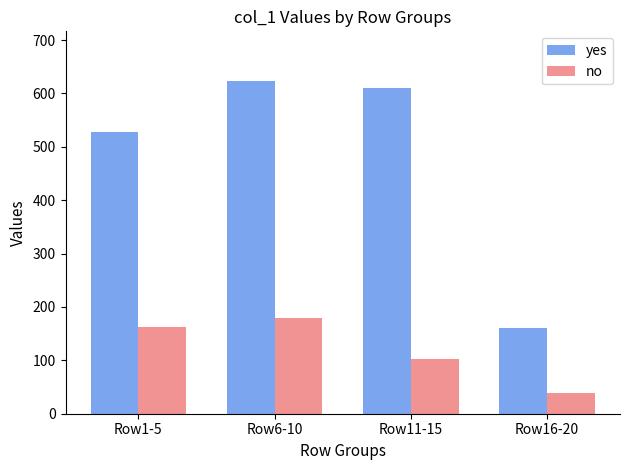

What is the sum of the yes values at Row1-5 and Row16-20?

689